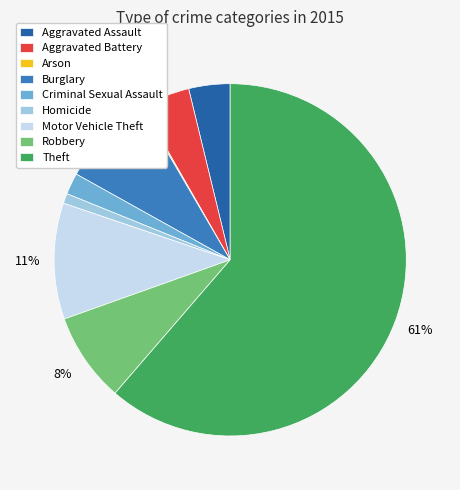

Is it true that Theft is 48% of the pie?

False